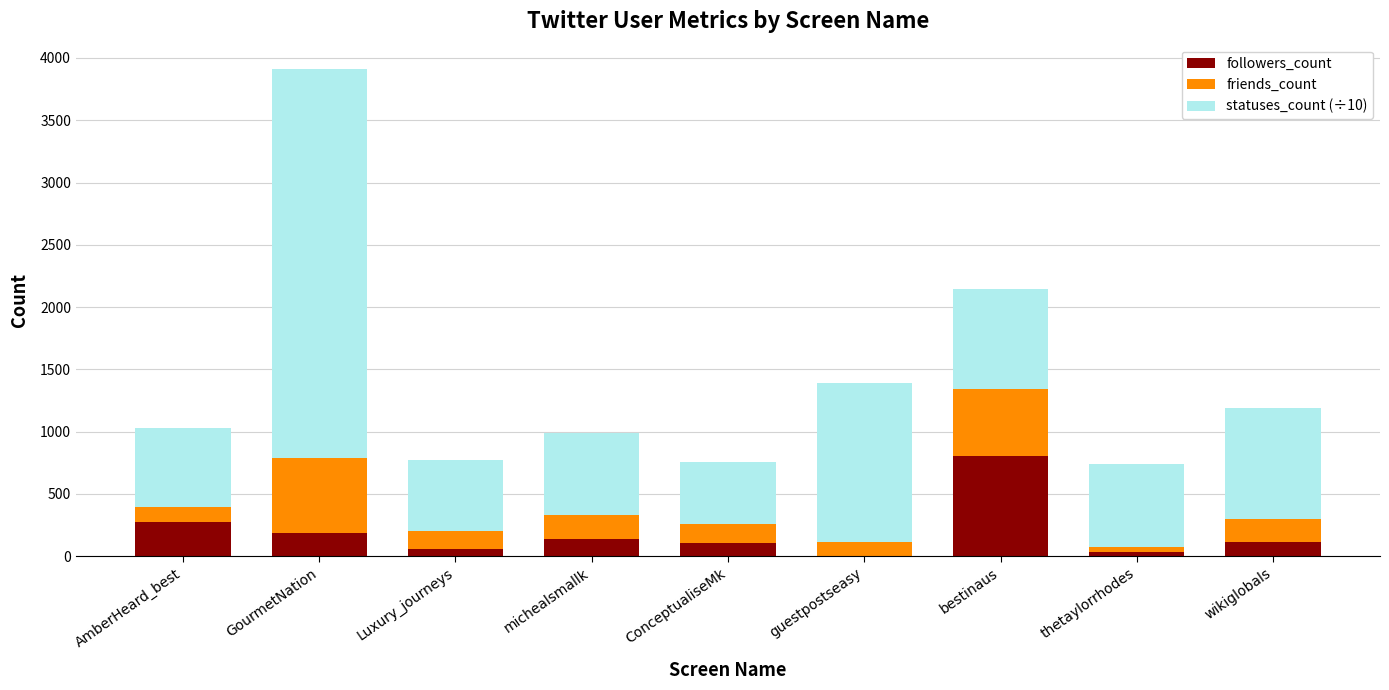

Does the chart contain stacked bars?

Yes